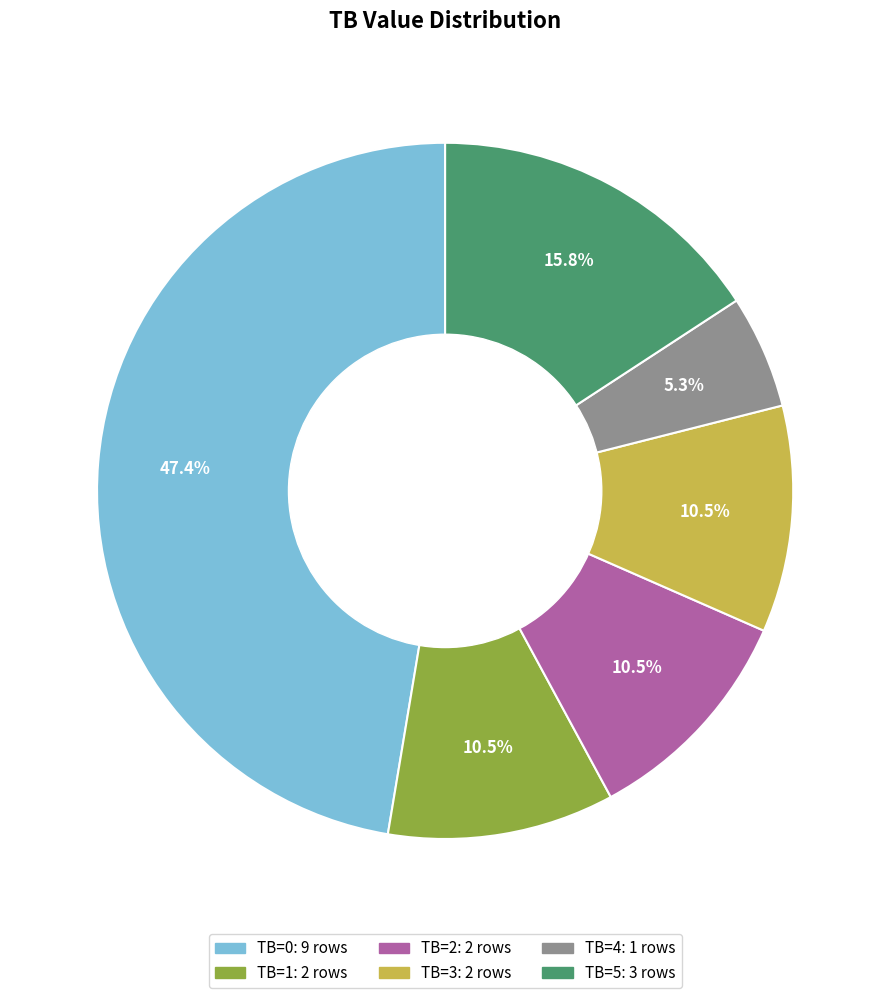

Is there a majority slice in this chart?

No